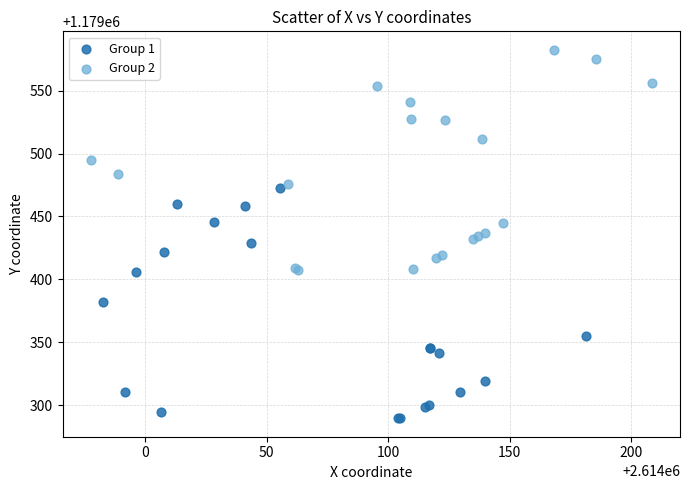

Which series has the widest spread of Y values?

Group 1